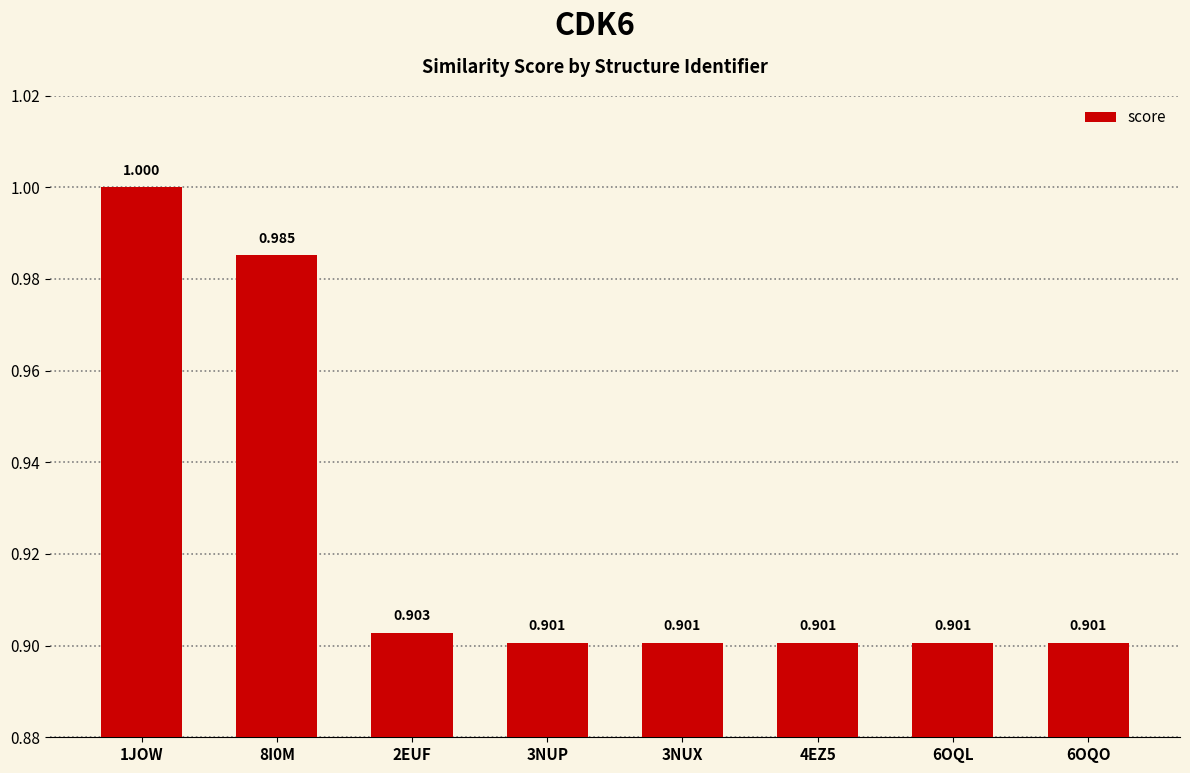

List the labels in order of value, largest first.

1JOW, 8I0M, 2EUF, 3NUP, 3NUX, 4EZ5, 6OQL, 6OQO